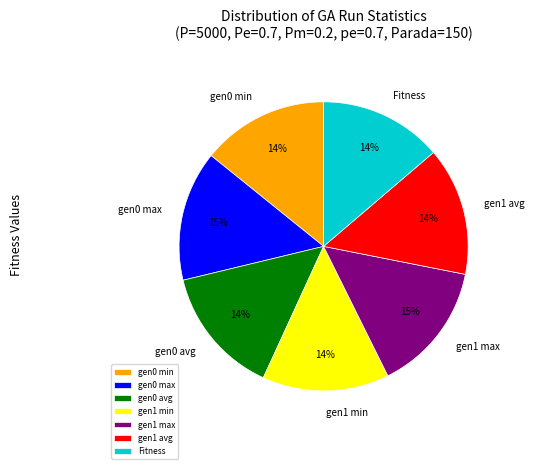

How many slices are in this pie chart?

7